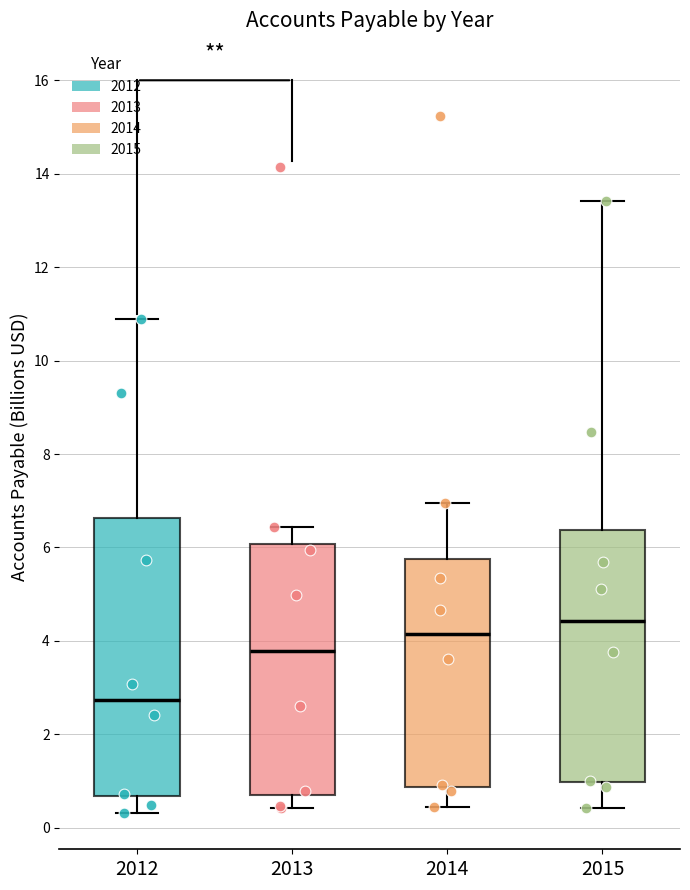

Reading left to right, transcribe this box plot: for each box, give where its median line is, the range the box spans, and where its two whiskers end, as read against the y-axis. The values are not printed on the chart, so give them approximately, as read against the axis.

2012: median 2.8, box 0.6 to 6.6, whiskers 0.4 to 10.8
2013: median 3.8, box 0.8 to 6.0, whiskers 0.4 to 6.4
2014: median 4.2, box 0.8 to 5.8, whiskers 0.4 to 7.0
2015: median 4.4, box 1.0 to 6.4, whiskers 0.4 to 13.4